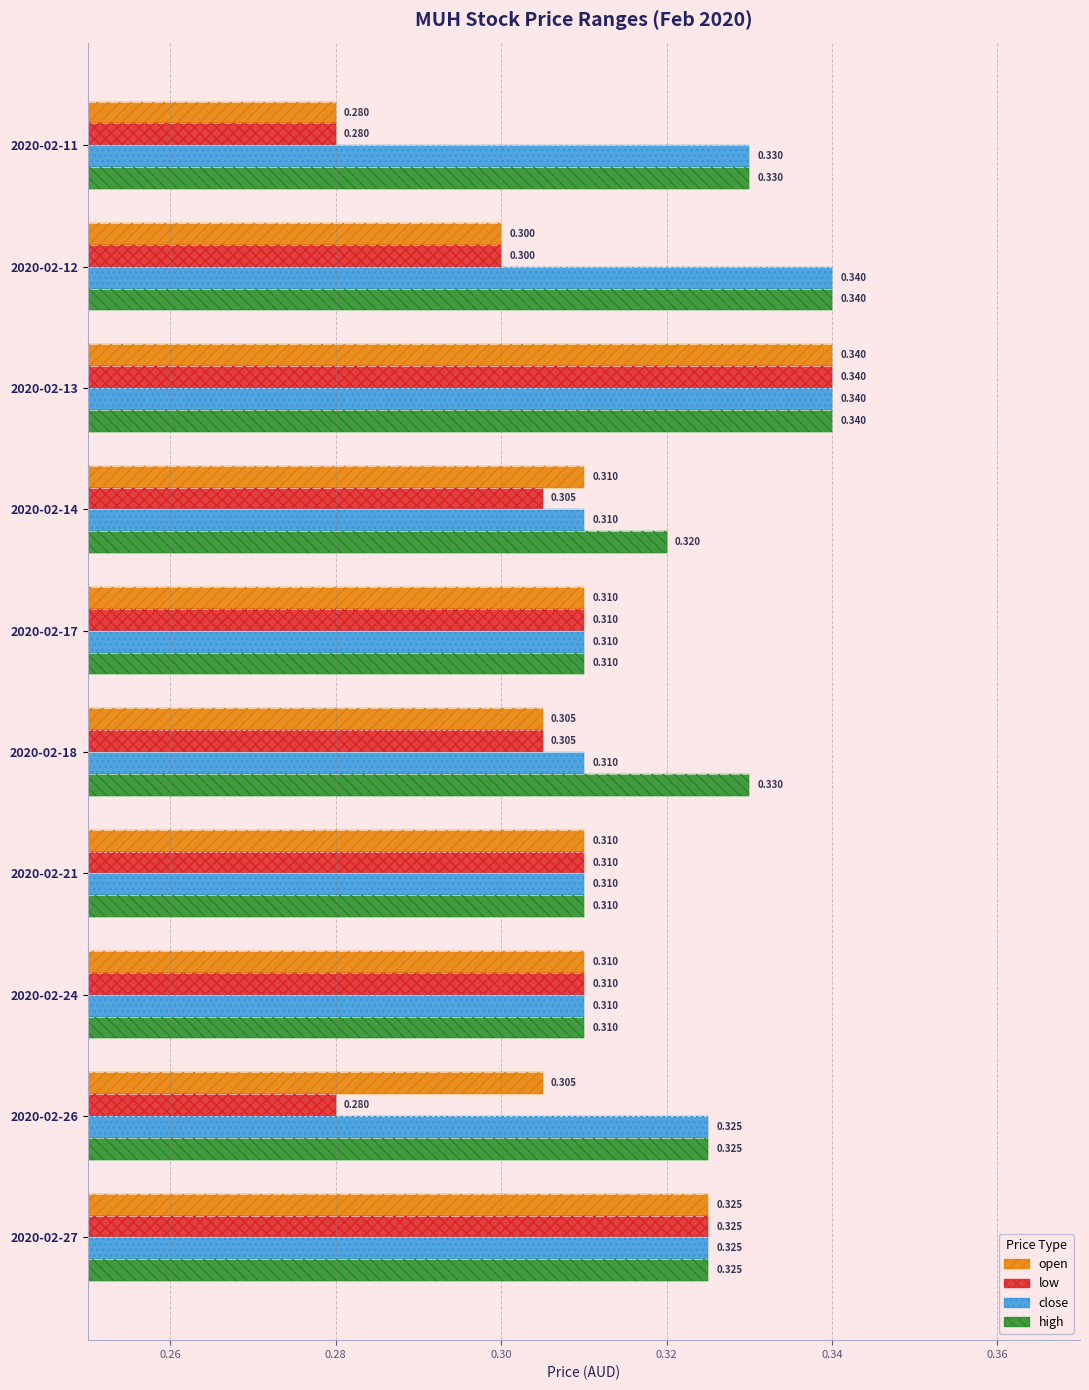

Which series has the largest range (max minus min)?

open